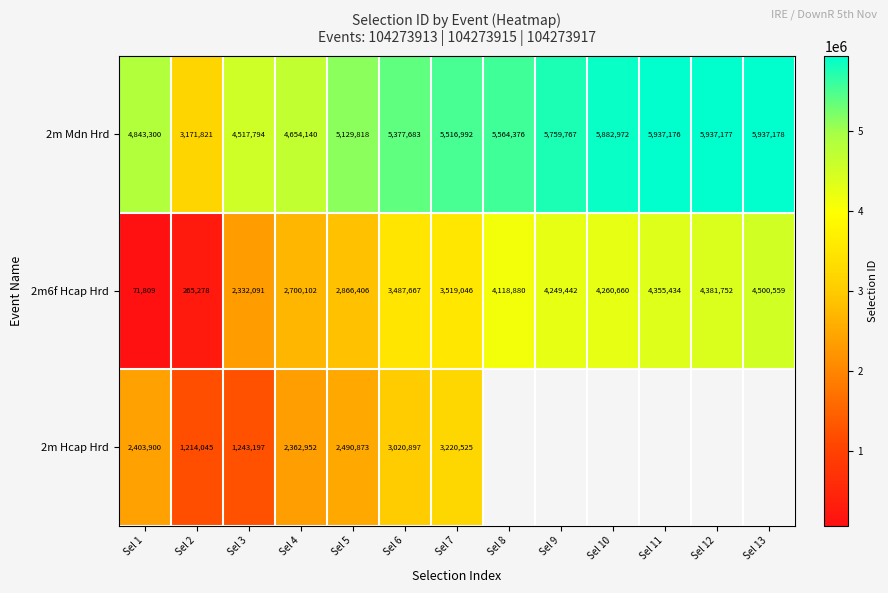

The value of 2m Mdn Hrd at Sel 8 is 5564376. True or false?

True